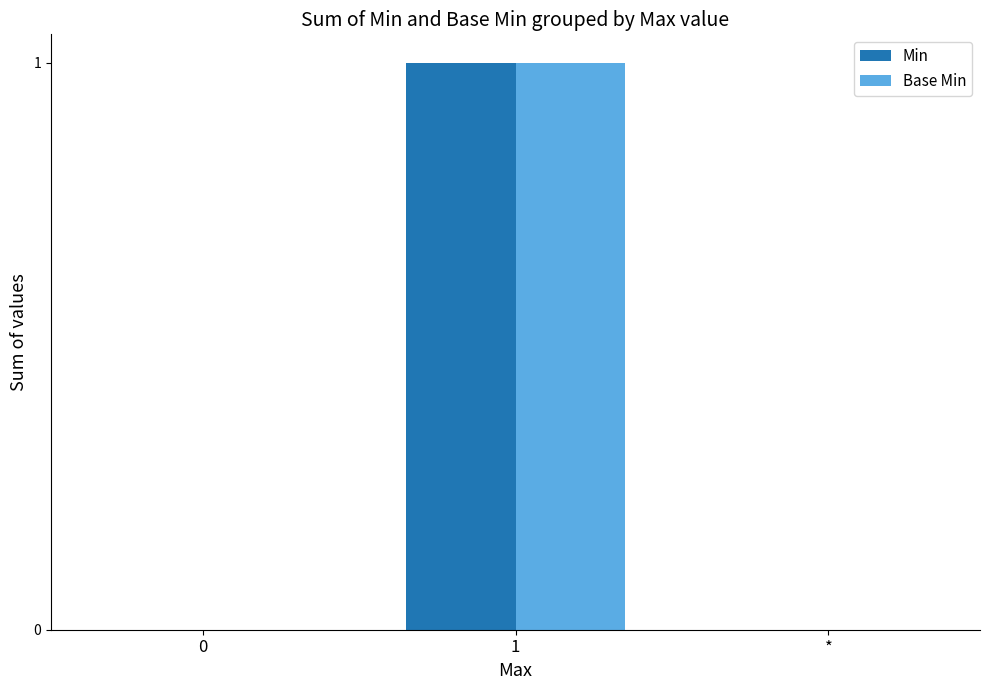

What is the maximum value shown in the chart?

1